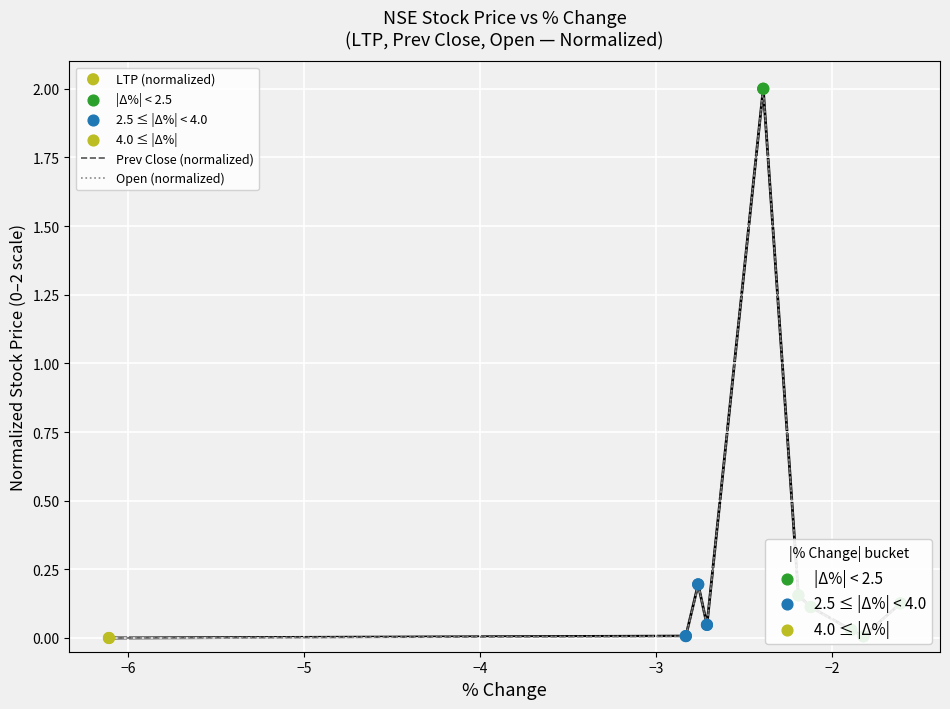

Which series reaches the minimum Y coordinate?

Prev Close (normalized)